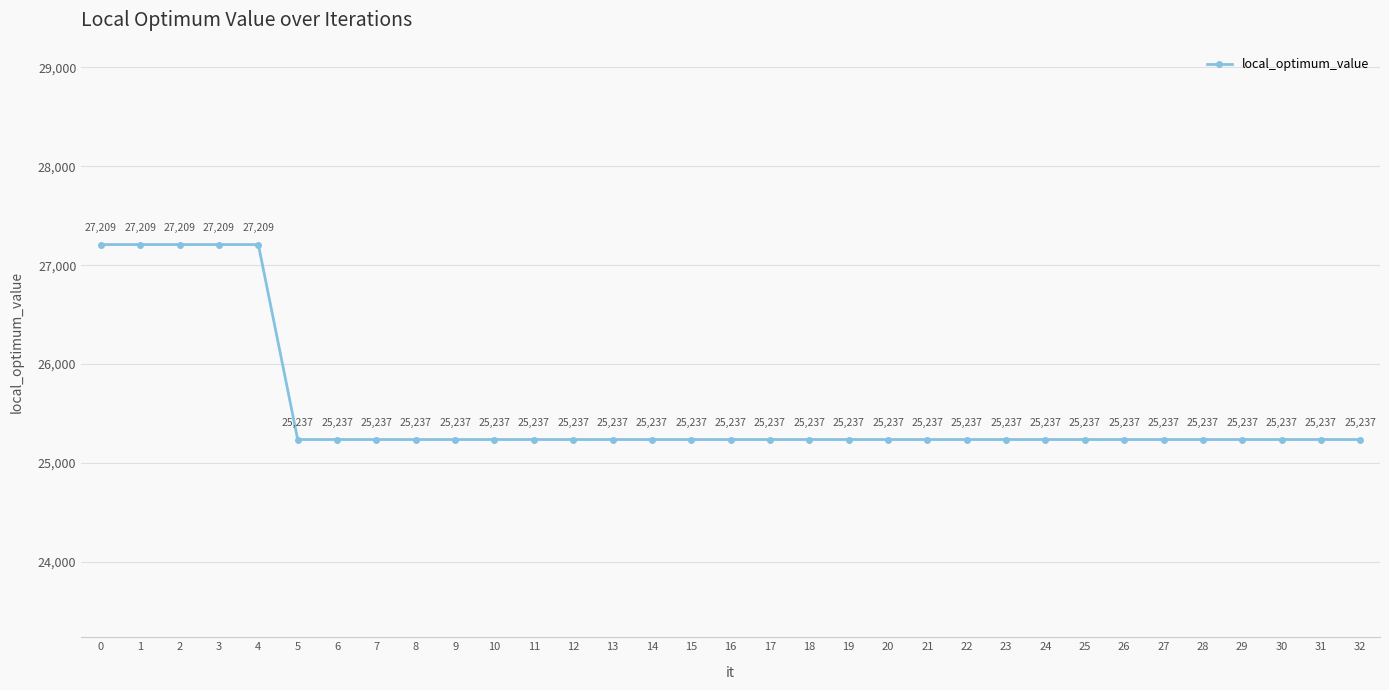

Reading left to right, list all the values displayed in this chart.

0=27209	1=27209	2=27209	3=27209	4=27209	5=25237	6=25237	7=25237	8=25237	9=25237	10=25237	11=25237	12=25237	13=25237	14=25237	15=25237	16=25237	17=25237	18=25237	19=25237	20=25237	21=25237	22=25237	23=25237	24=25237	25=25237	26=25237	27=25237	28=25237	29=25237	30=25237	31=25237	32=25237